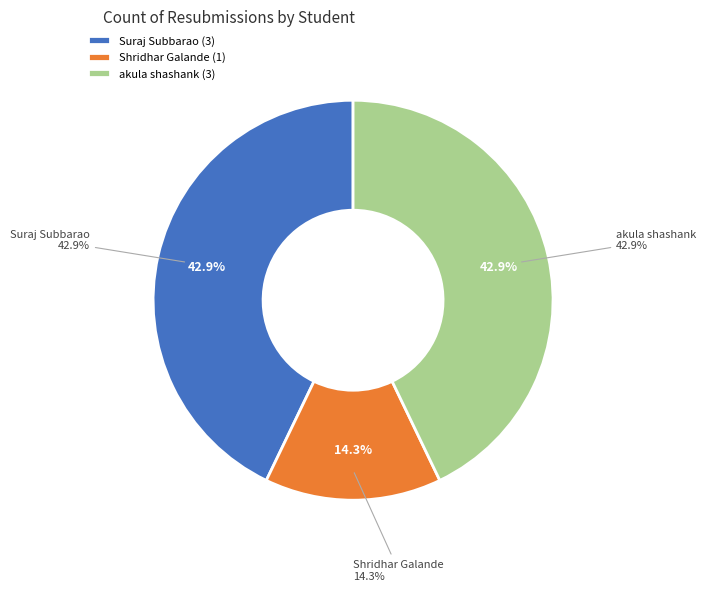

Which slice is the smallest?

Shridhar Galande